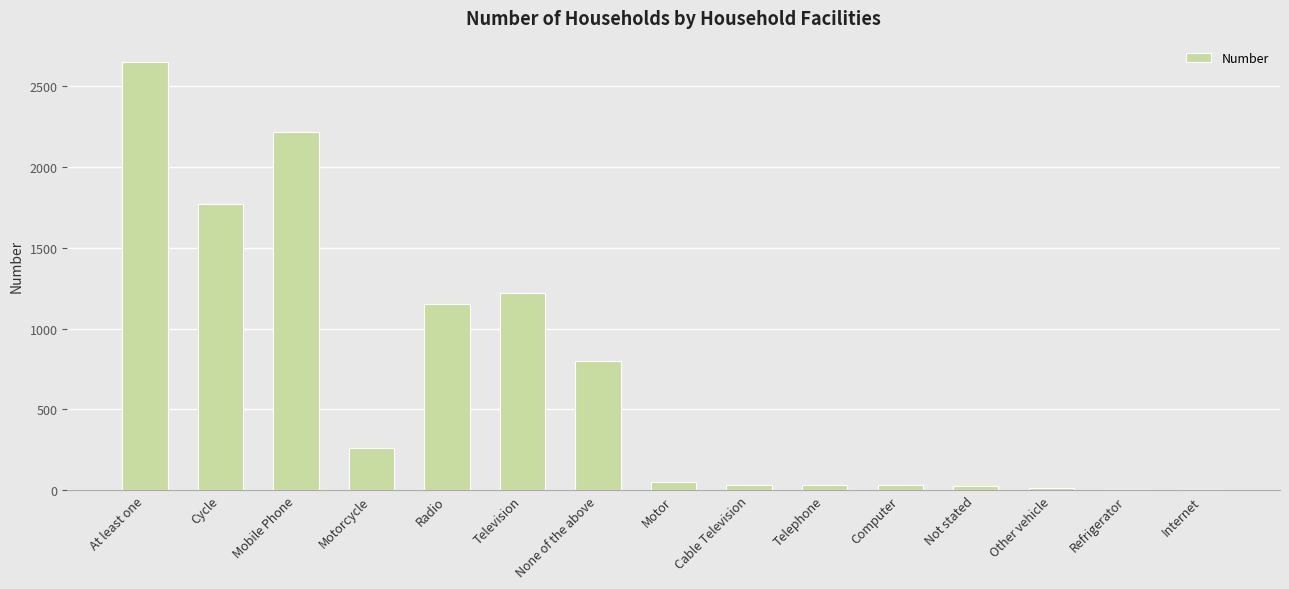

At which category does the chart reach its peak across all series?

At least one